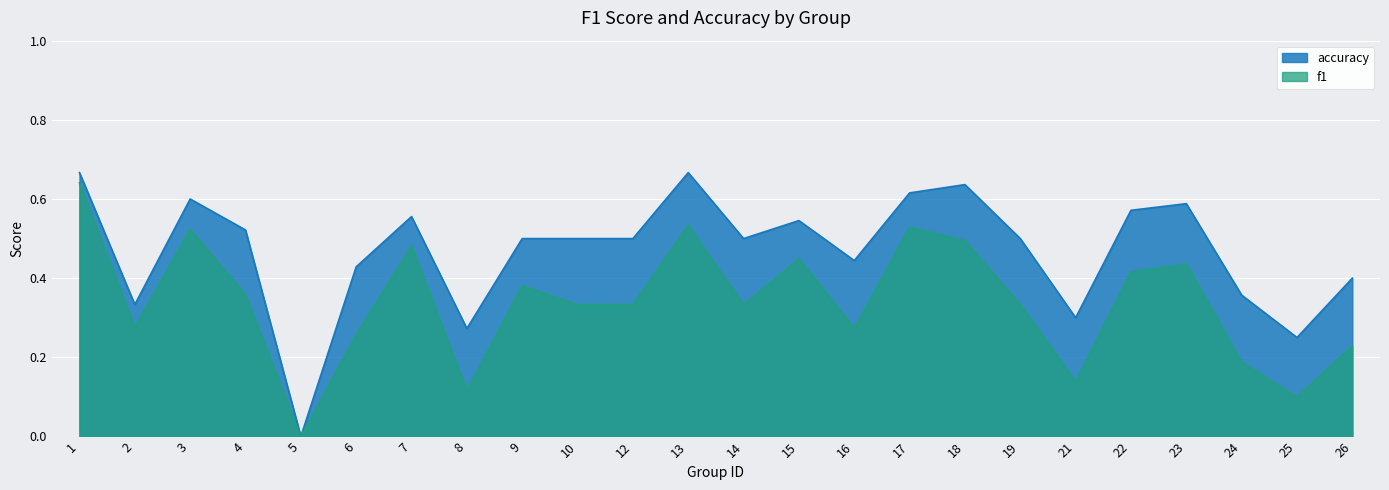

Reading left to right, what are all the values shown in this chart?

f1: 0.6	0.3	0.5	0.4	0.0	0.3	0.5	0.1	0.4	0.3	0.3	0.5	0.3	0.4	0.3	0.5	0.5	0.3	0.1	0.4	0.4	0.2	0.1	0.2
accuracy: 0.7	0.3	0.6	0.5	0.0	0.4	0.6	0.3	0.5	0.5	0.5	0.7	0.5	0.5	0.4	0.6	0.6	0.5	0.3	0.6	0.6	0.4	0.2	0.4